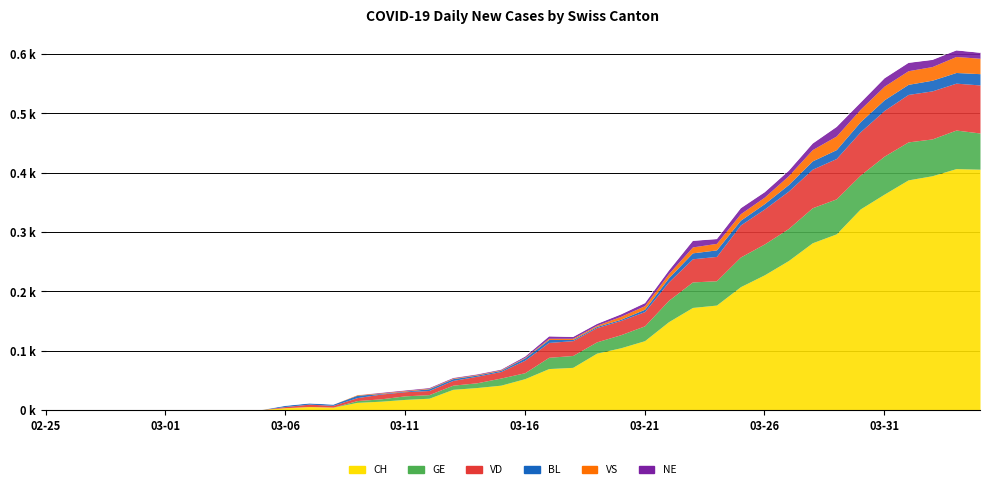

The value of CH at 2020-02-27 is 0. True or false?

True